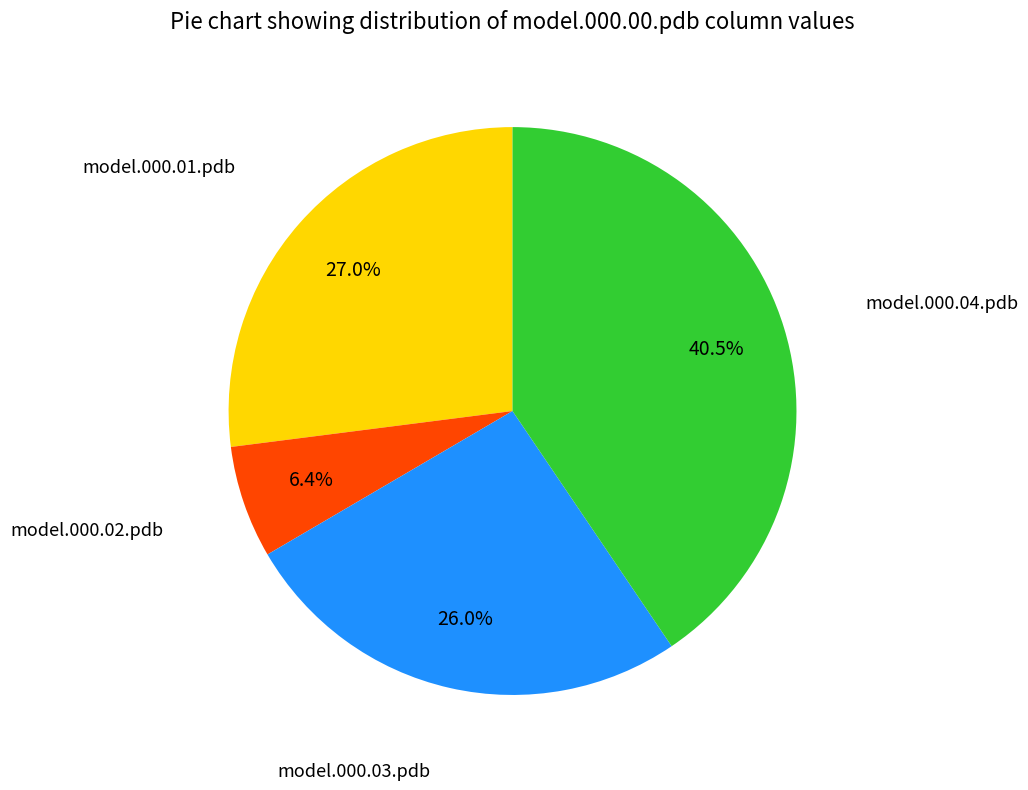

Does any single category account for the majority?

No